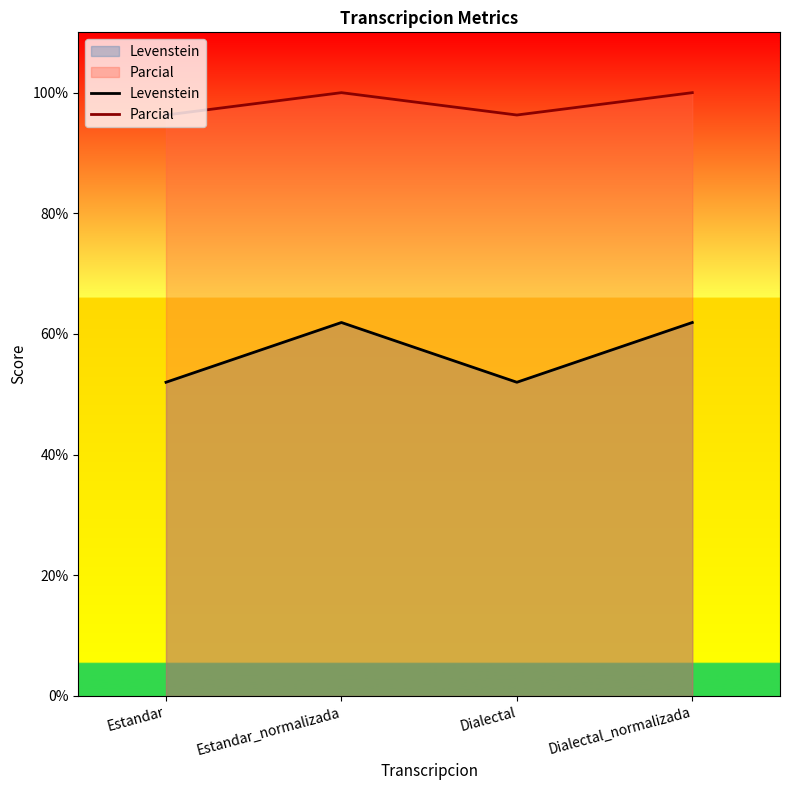

What is the value of the Levenstein point at the 1st from the left?

52.0